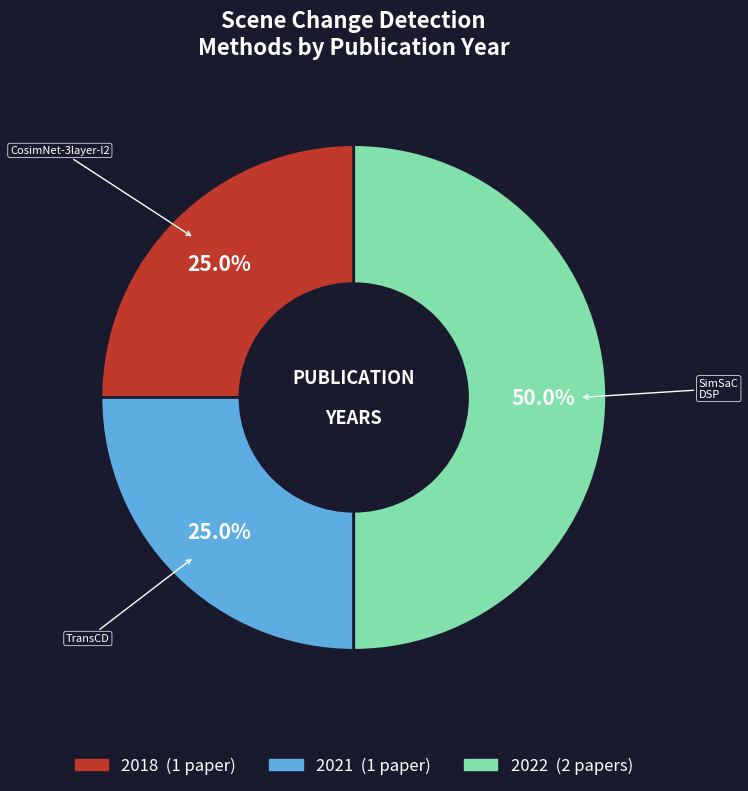

How many segments does this pie chart have?

3